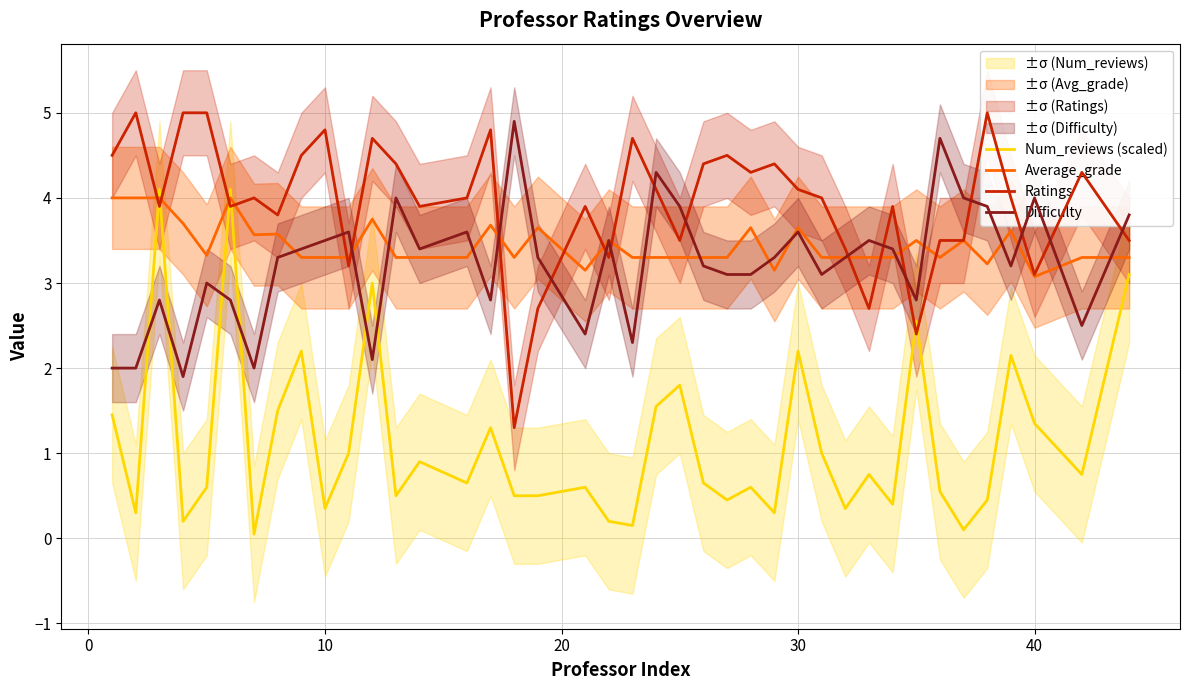

After their last crossing, which series has the higher values: Num_reviews (scaled) or Average_grade?

Average_grade